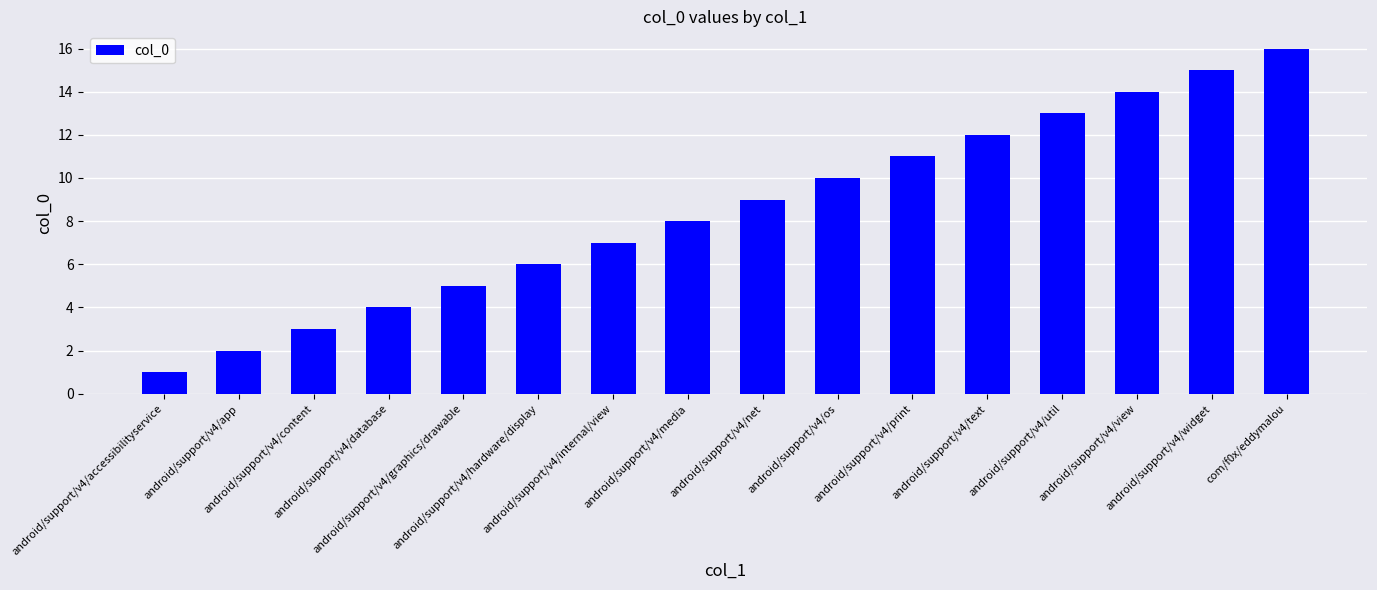

Does the chart contain any negative values?

No